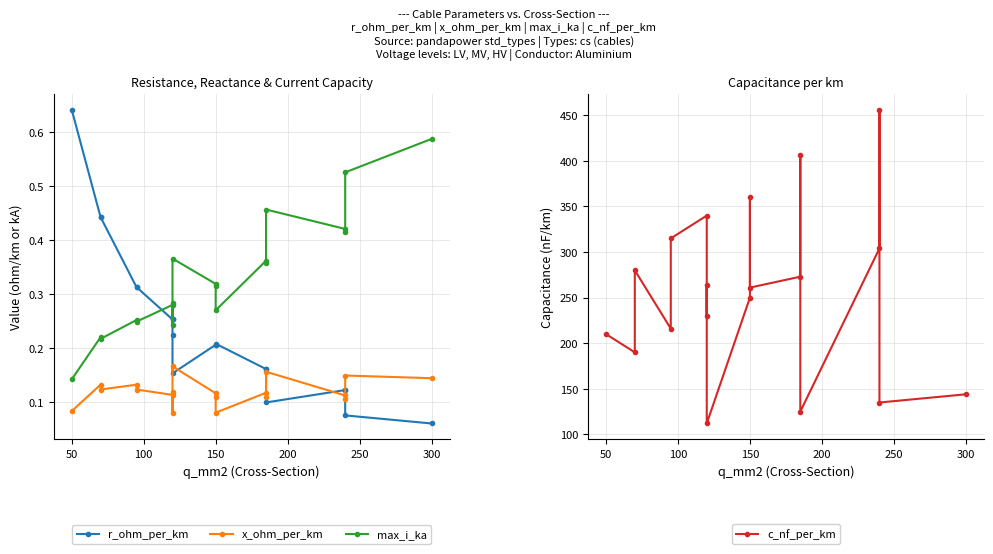

Is it true that max_i_ka equals 0.1 at 50?

False